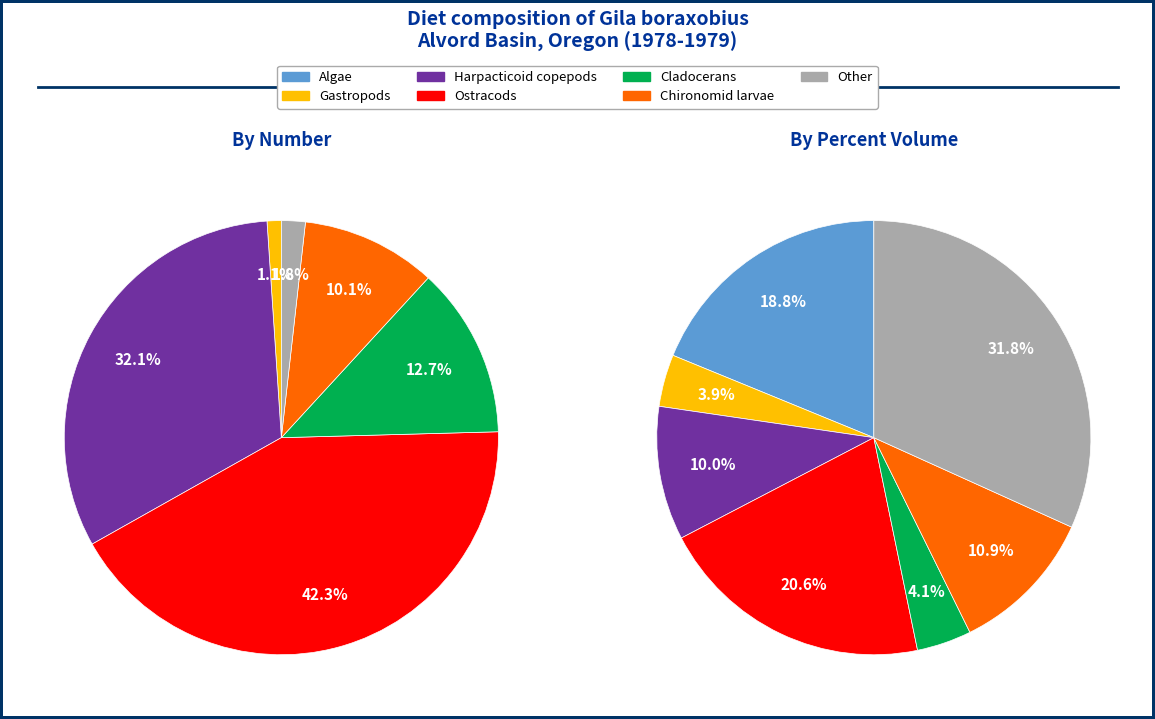

To the nearest percent, what portion does Ostracods represent?

21%